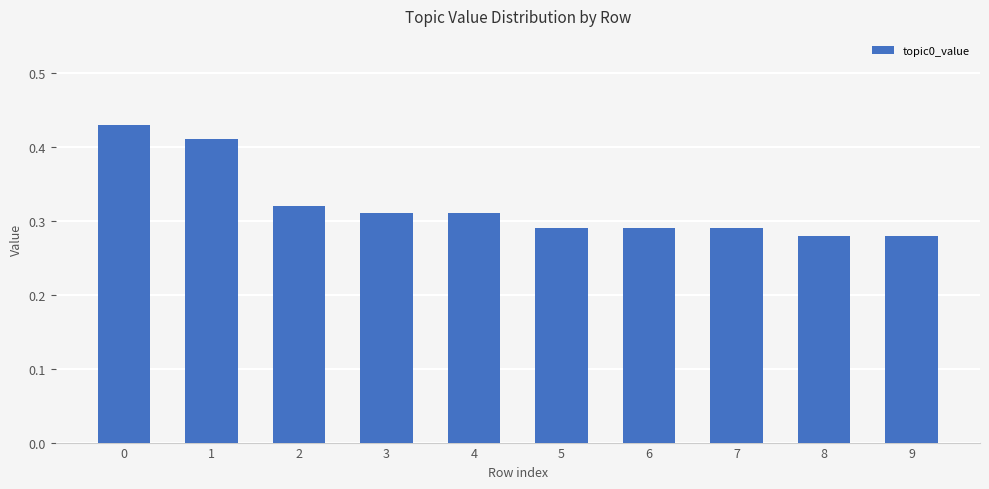

How many values are between 0 and 1?

10